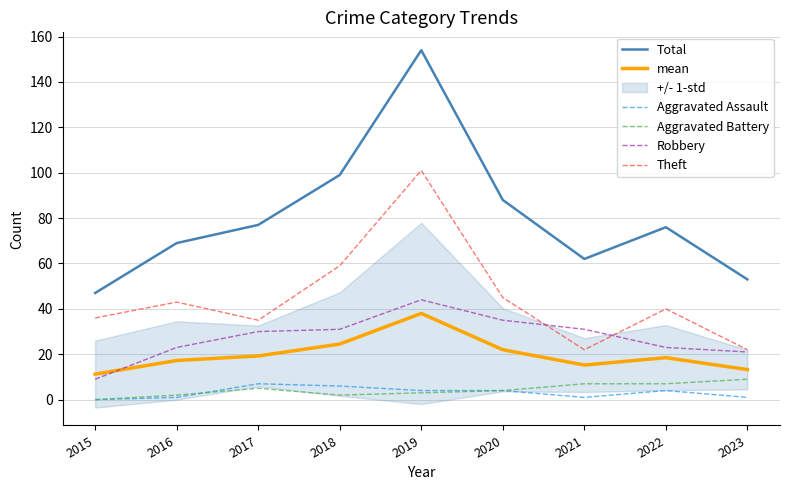

Count the Aggravated Assault values in the range 1 to 4.

6